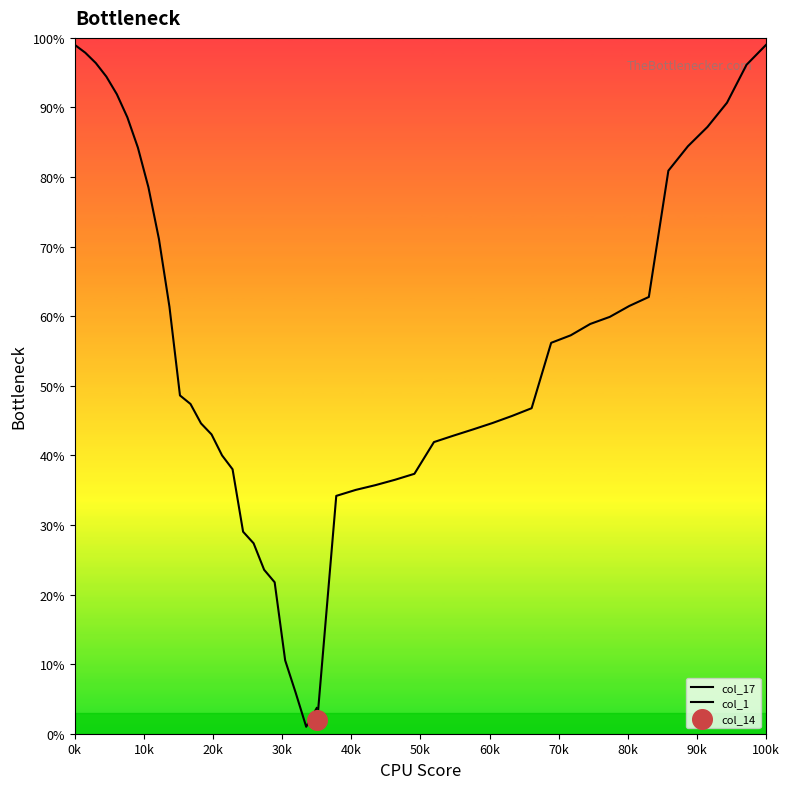

At how many categories does at least one series exceed 77?

14